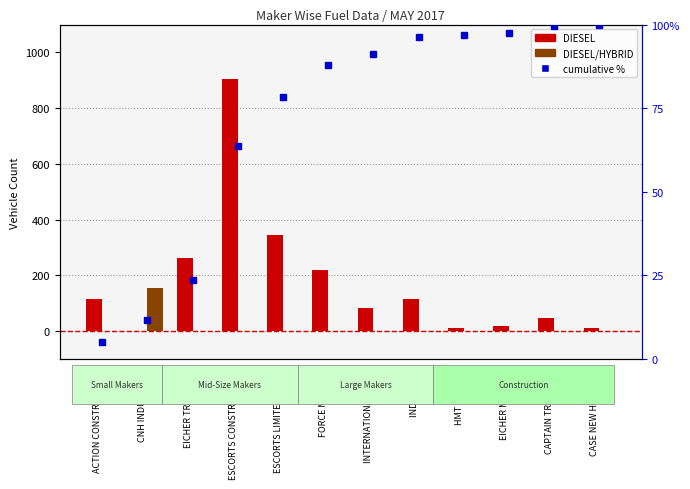

What is the average value of the DIESEL series?

177.4